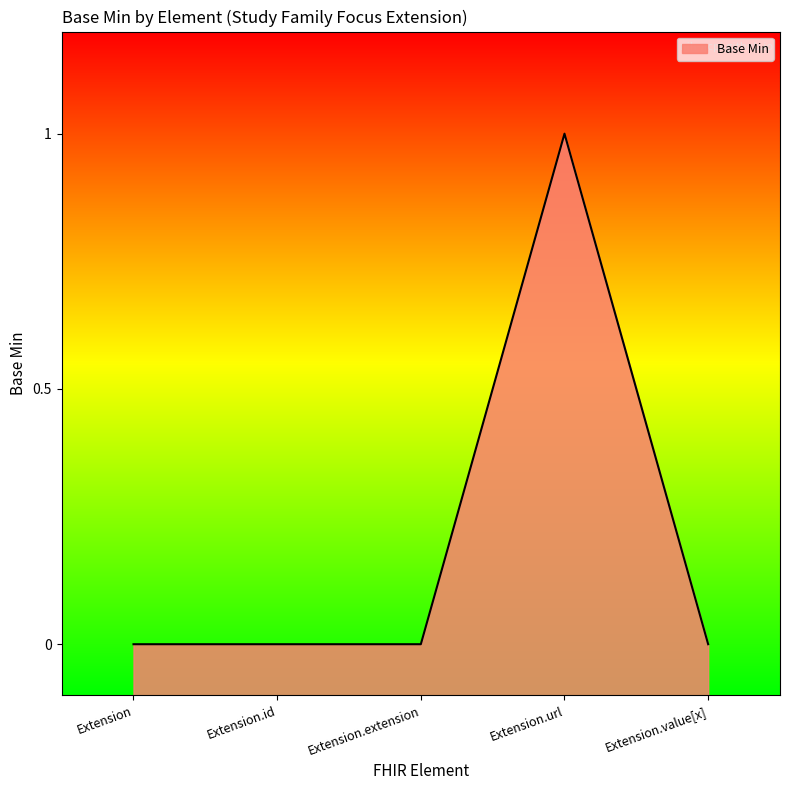

How many series are shown in this chart?

1